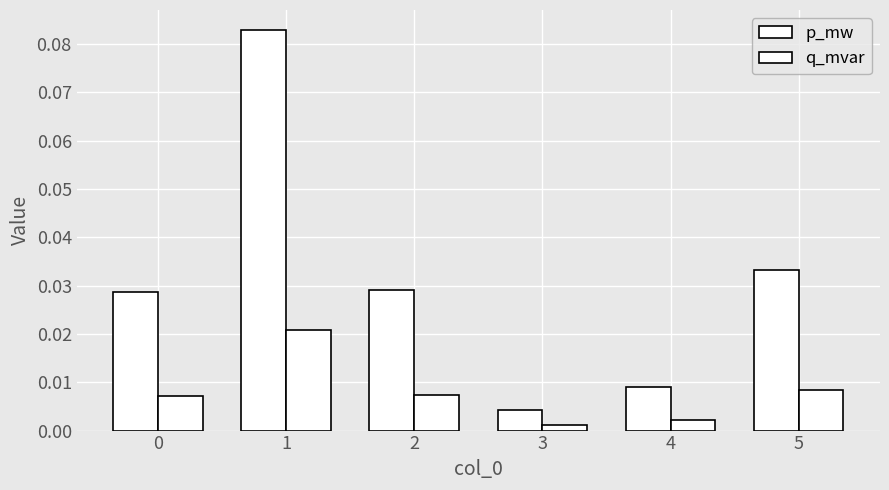

Reading left to right, list all the values displayed in this chart.

p_mw: 0.0	0.1	0.0	0.0	0.0	0.0
q_mvar: 0.0	0.0	0.0	0.0	0.0	0.0